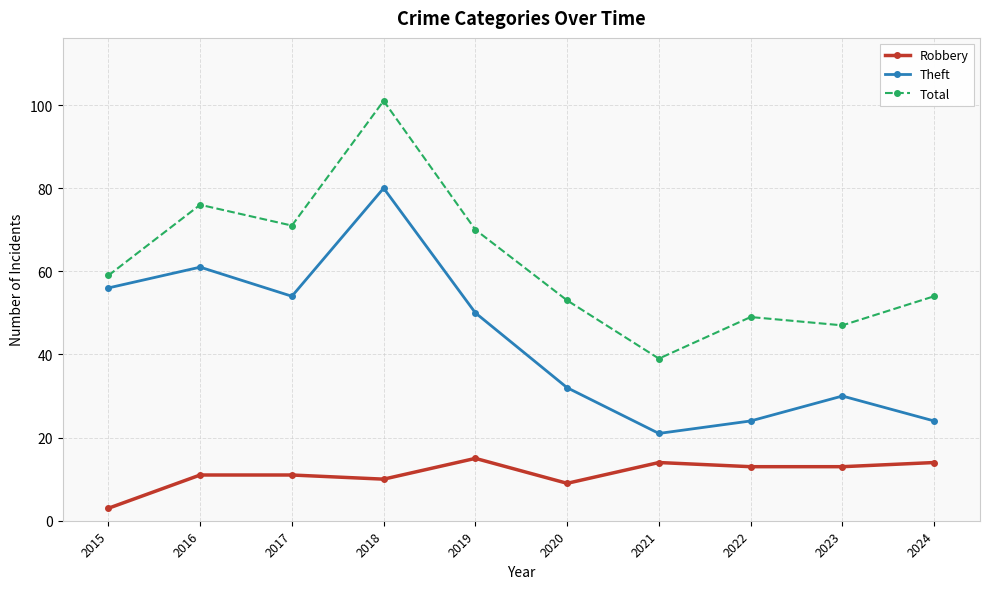

What is the difference between the highest and lowest values at 2020?

44